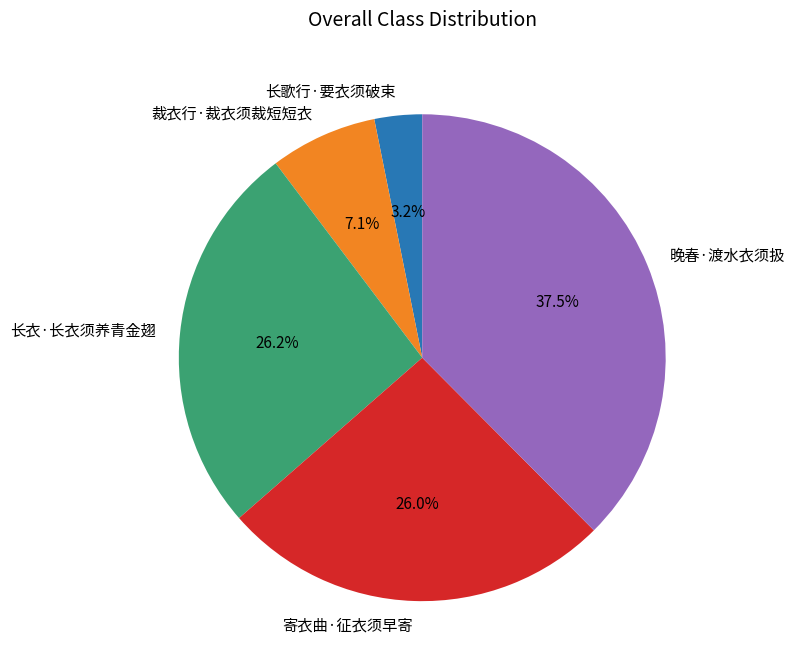

To the nearest percent, what is the combined percentage of 晚春·渡水衣须扱 and 裁衣行·裁衣须裁短短衣?

45%